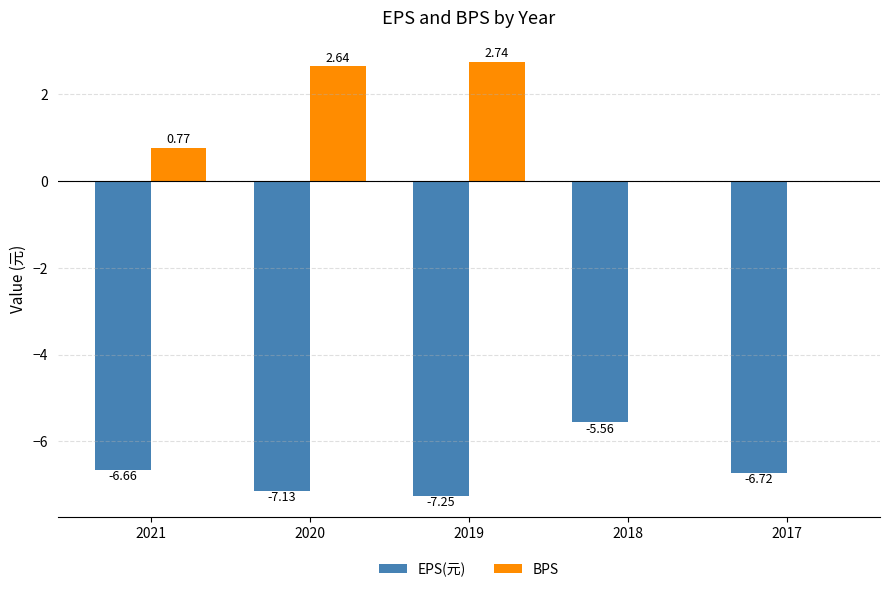

What is the spread (max minus min) of values at 2017?

6.7